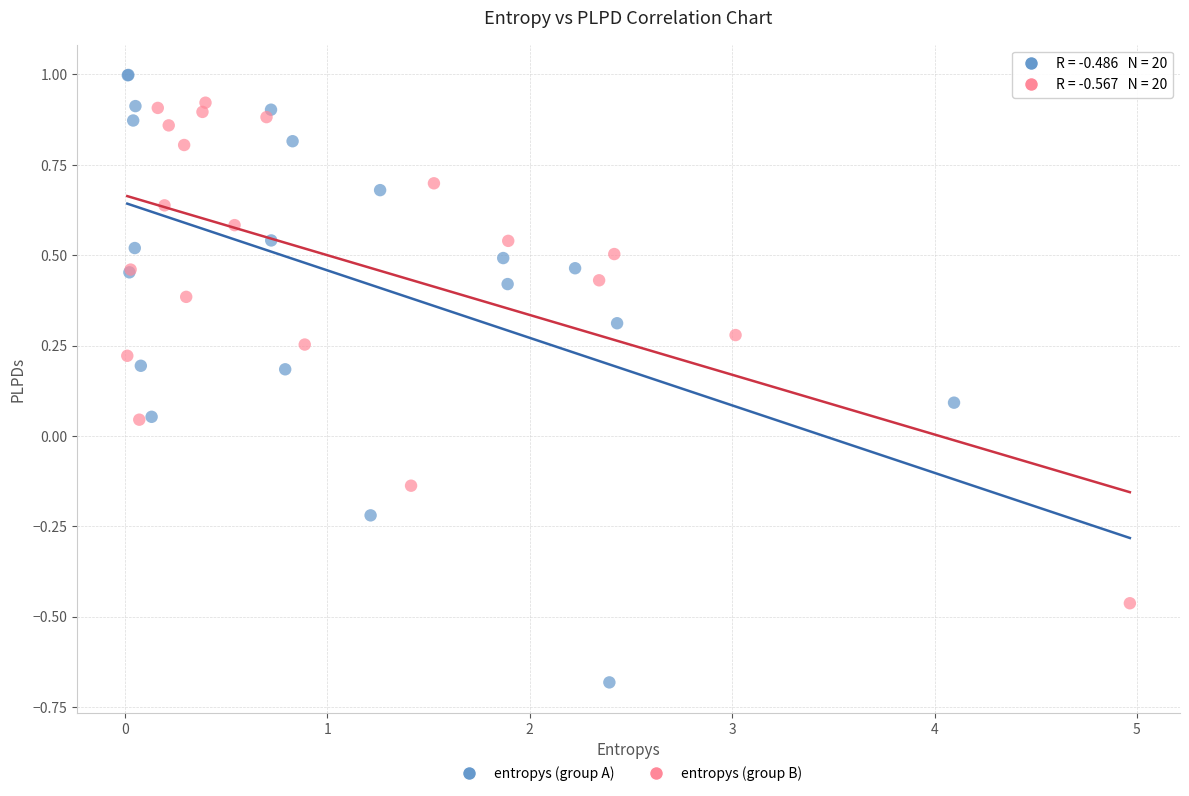

Which series has the largest Y range (max minus min)?

entropys (group A)